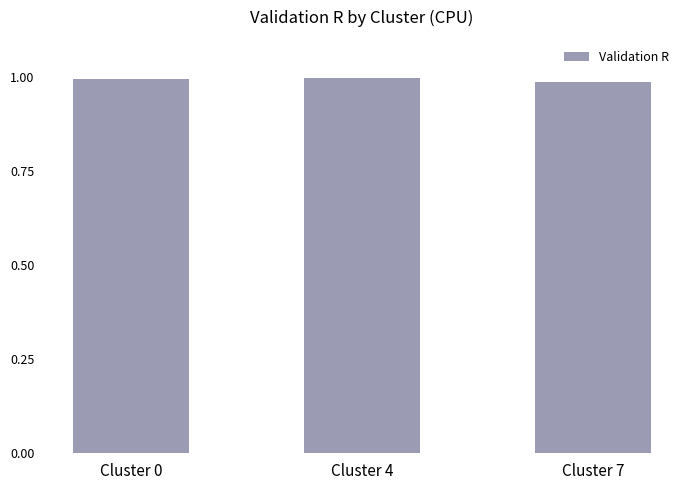

Is it true that the value at Cluster 7 is 1.0?

True